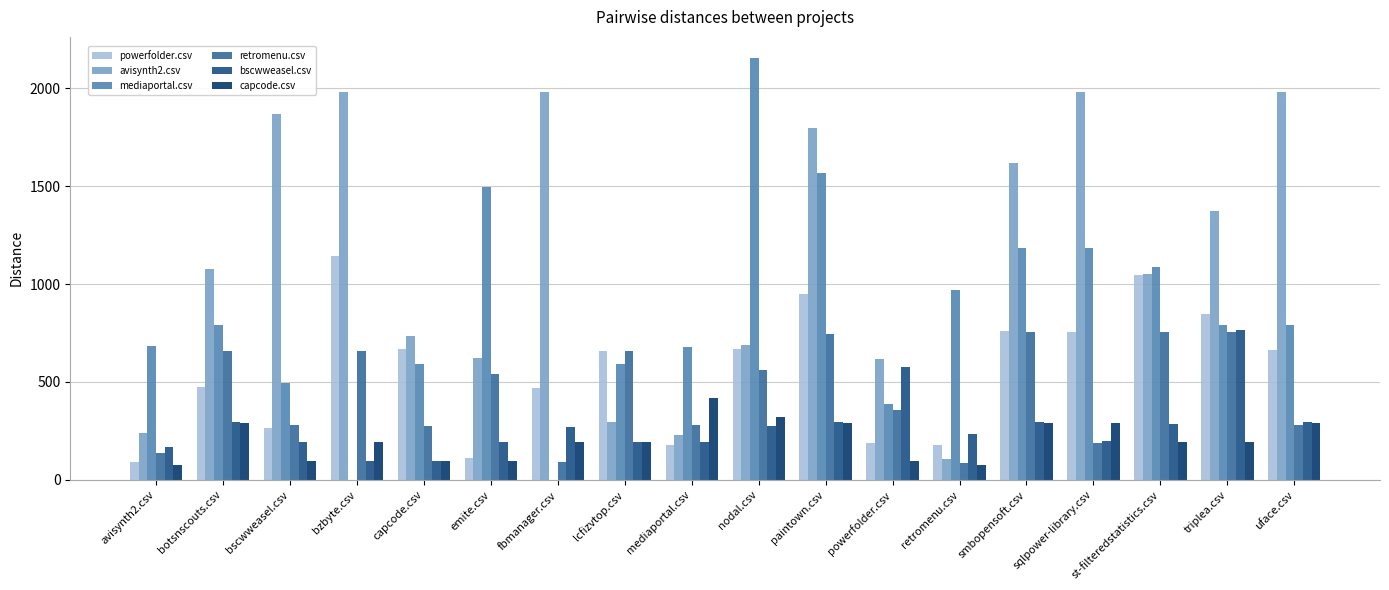

Between fbmanager.csv and powerfolder.csv, which is larger?

fbmanager.csv